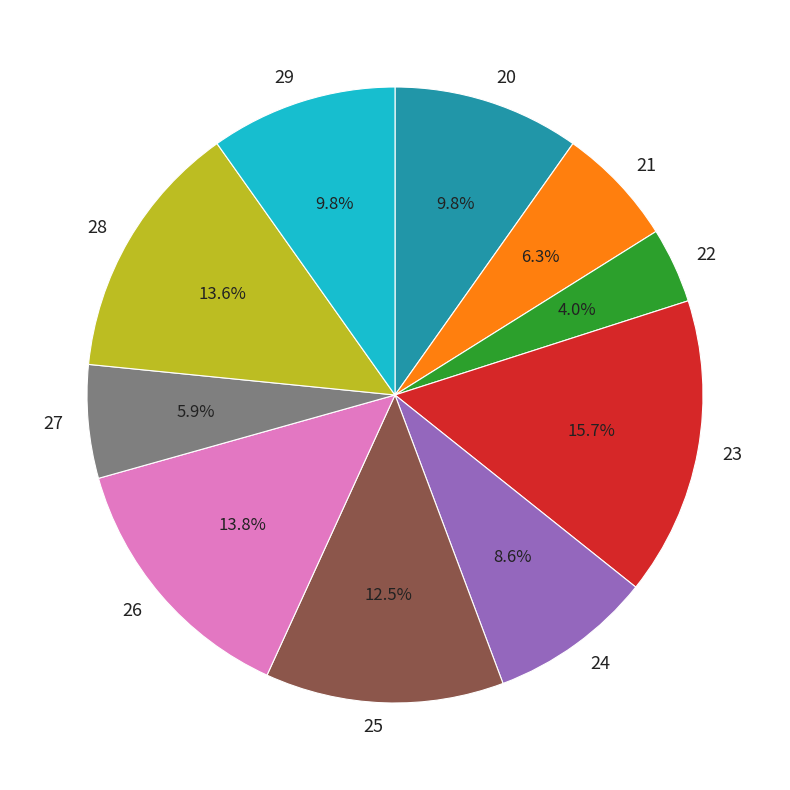

Count the number of slices in the pie.

10